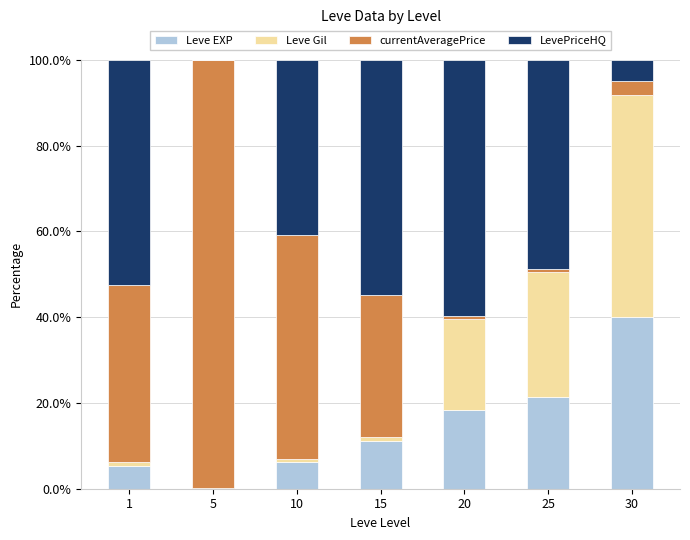

What is the total value across all series at 30?

100.0